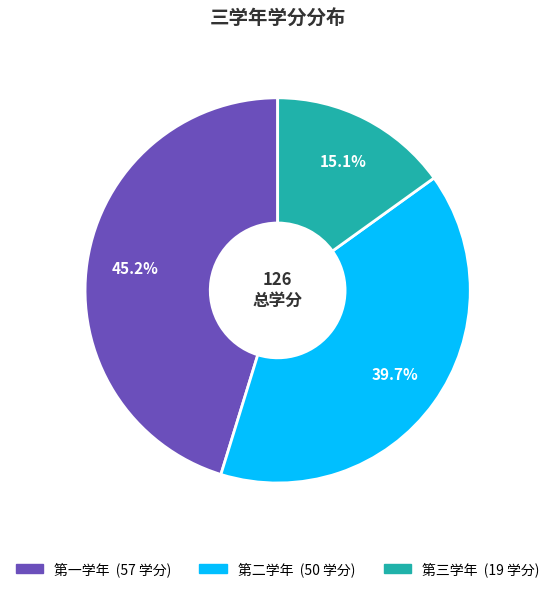

Is there a majority slice in this chart?

No